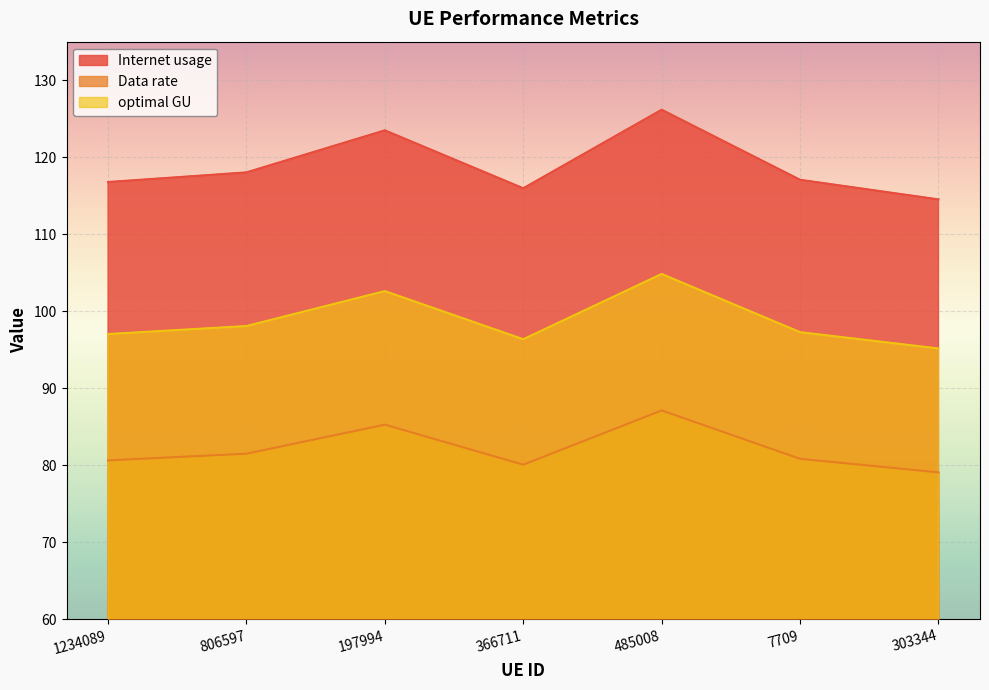

What is the sum of the optimal GU values at 366711 and 7709?

193.6